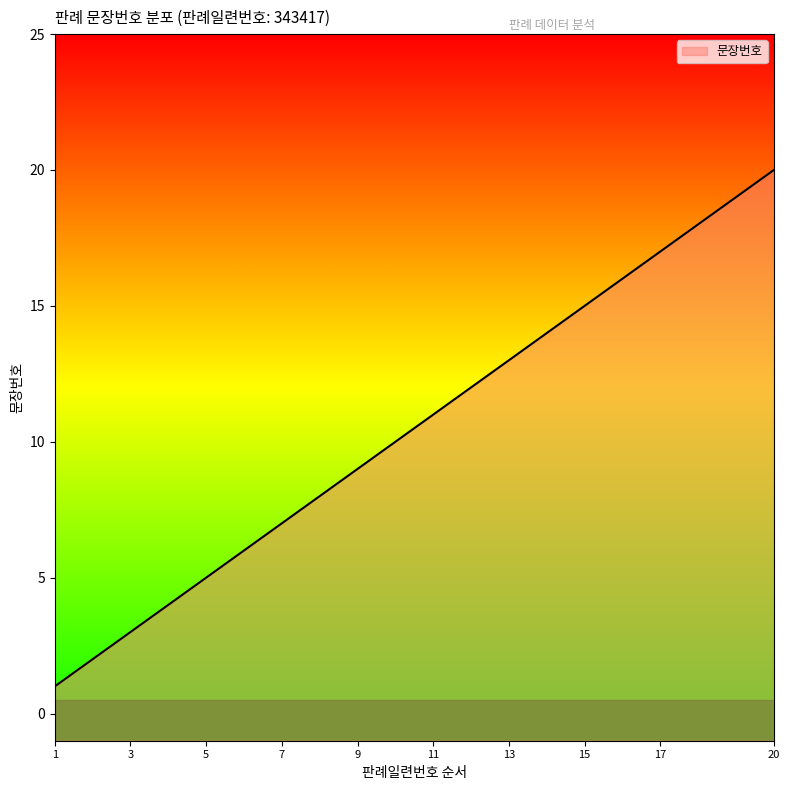

At which category does the chart reach its minimum across all series?

1